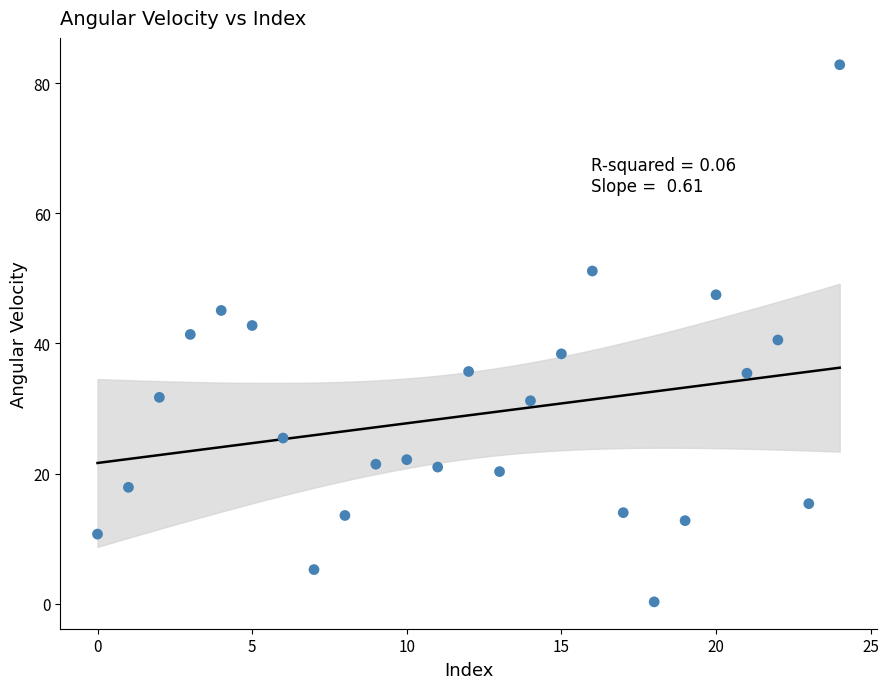

What is the range of Y values (max minus min)?

82.5